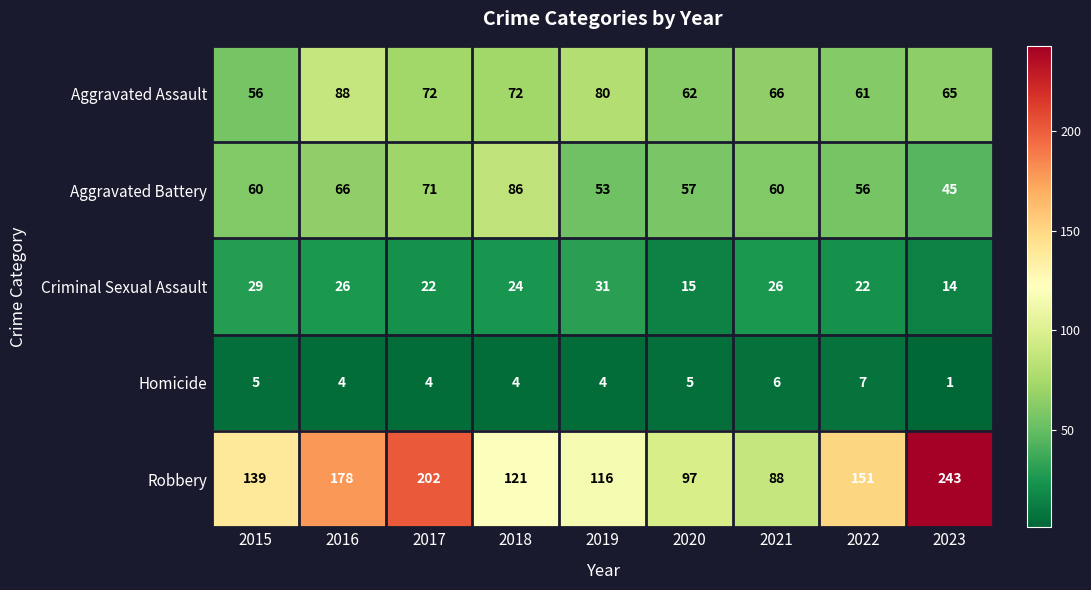

At which category is the sum across all series the highest?

2017